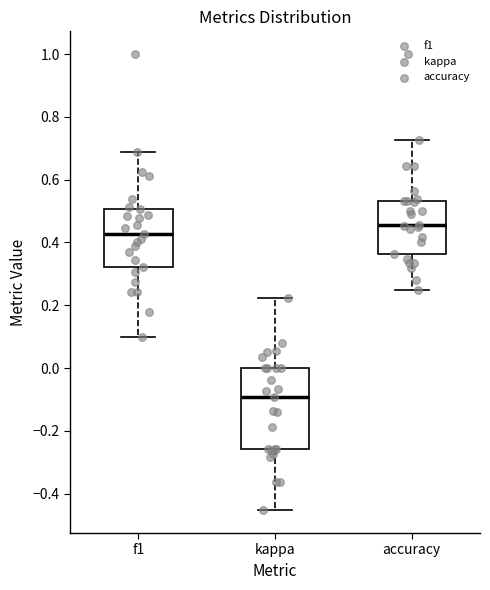

Reading left to right, transcribe this box plot: for each box, give where its median line is, the range the box spans, and where its two whiskers end, as read against the y-axis. The values are not printed on the chart, so give them approximately, as read against the axis.

f1: median 0.42, box 0.32 to 0.50, whiskers 0.10 to 0.68
kappa: median -0.10, box -0.26 to 0.00, whiskers -0.46 to 0.22
accuracy: median 0.46, box 0.36 to 0.54, whiskers 0.26 to 0.72